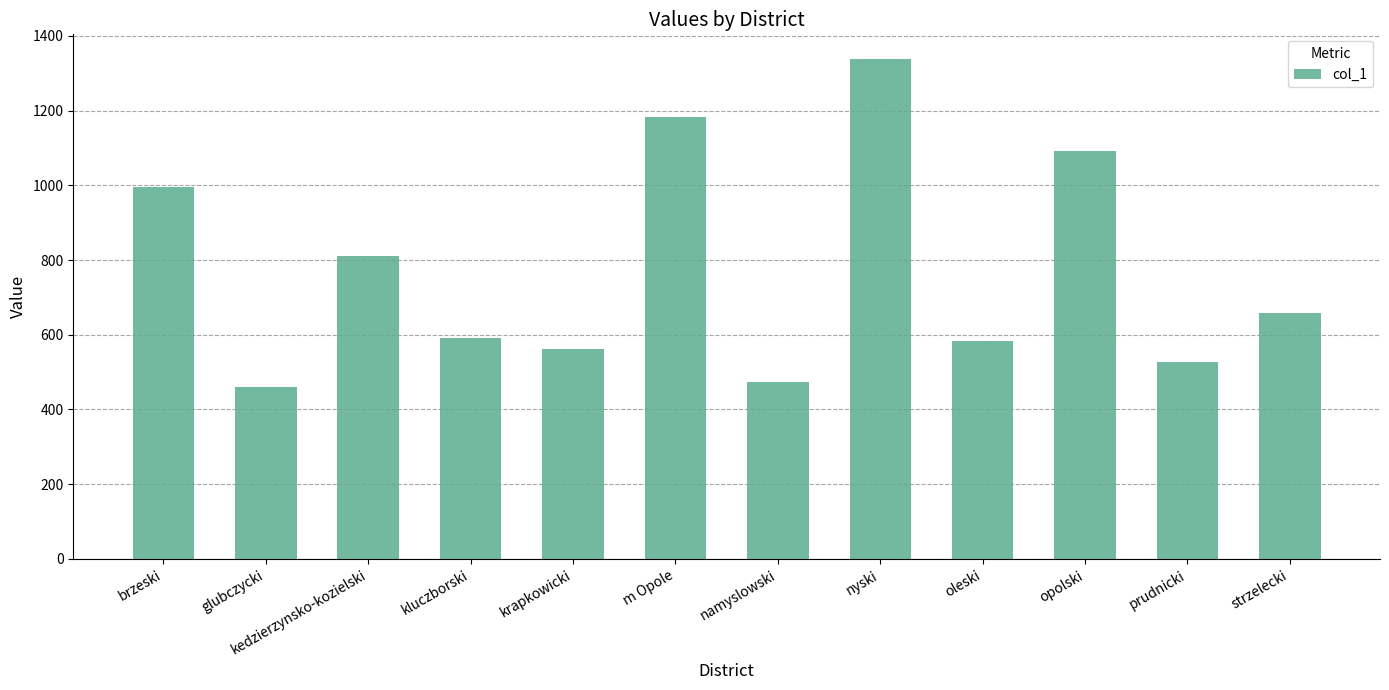

The chart shows a value of 459 at glubczycki. True or false?

True